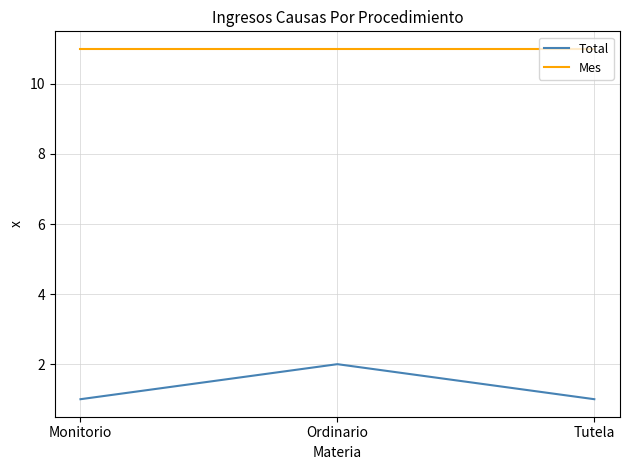

Is the value of Mes at Tutela greater than the value of Total at Ordinario?

Yes